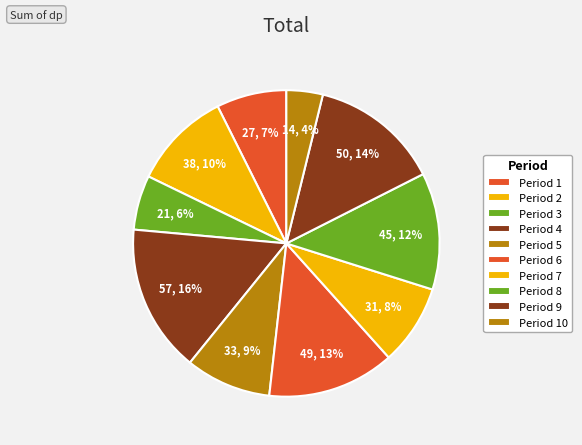

Approximately how many times larger is the value at Period 7 compared to Period 3?

1.5